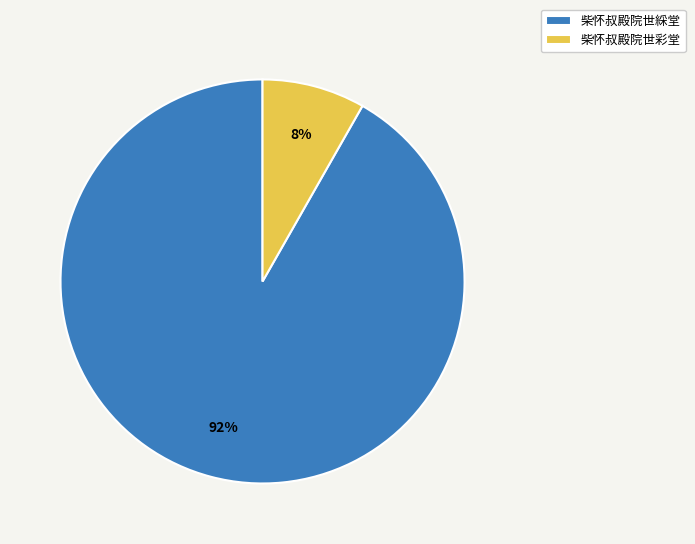

To the nearest percent, what is the average slice percentage?

50%